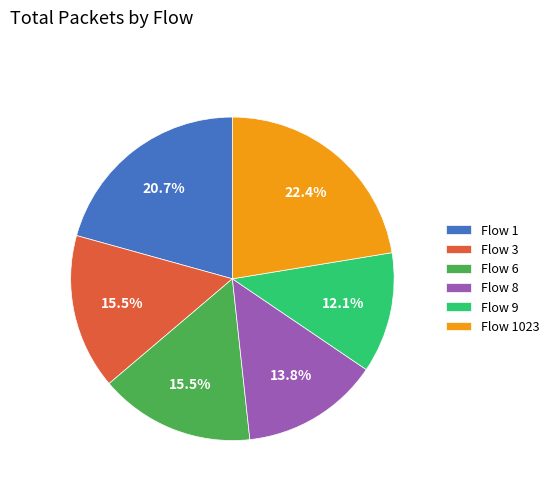

What is the ratio of the value at Flow 9 to the value at Flow 1?

0.6